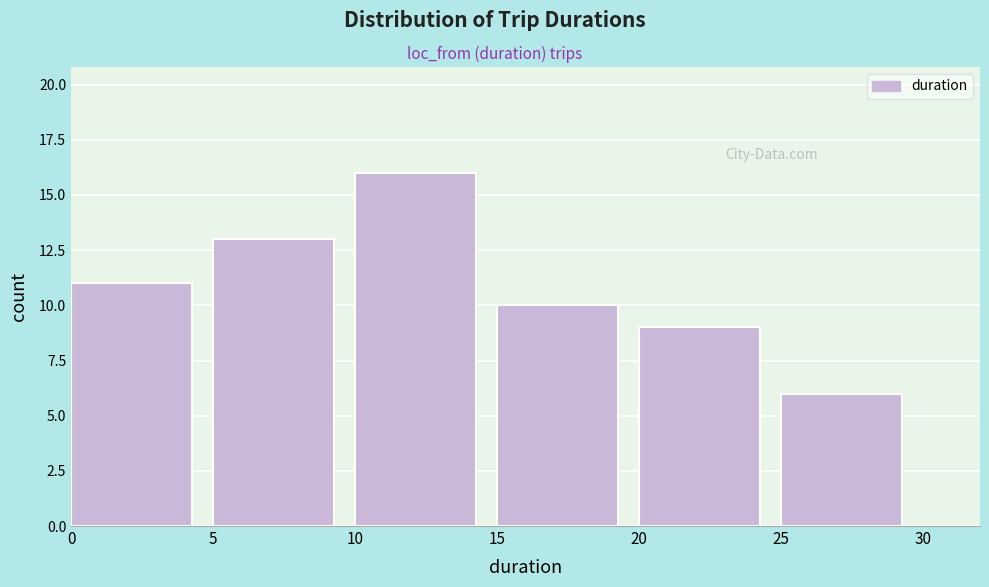

Reading left to right, list every bar in this chart as the range it spans on the x-axis followed by its height. The values are not printed on the chart, so give them approximately, as read against the axis.

0 to 5: 11
5 to 10: 13
10 to 15: 16
15 to 20: 10
20 to 25: 9
25 to 30: 6